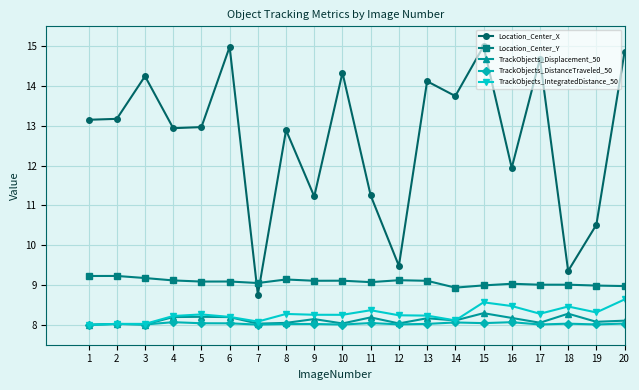

True or false: TrackObjects_Displacement_50 has a value of 8.0 at 2.

True